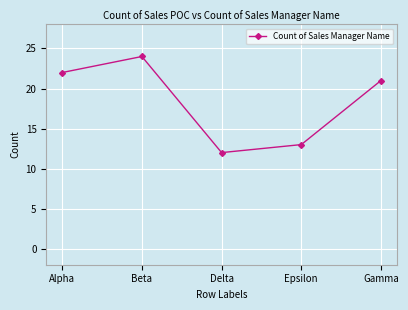

What is the label of the 3rd point from the right?

Delta